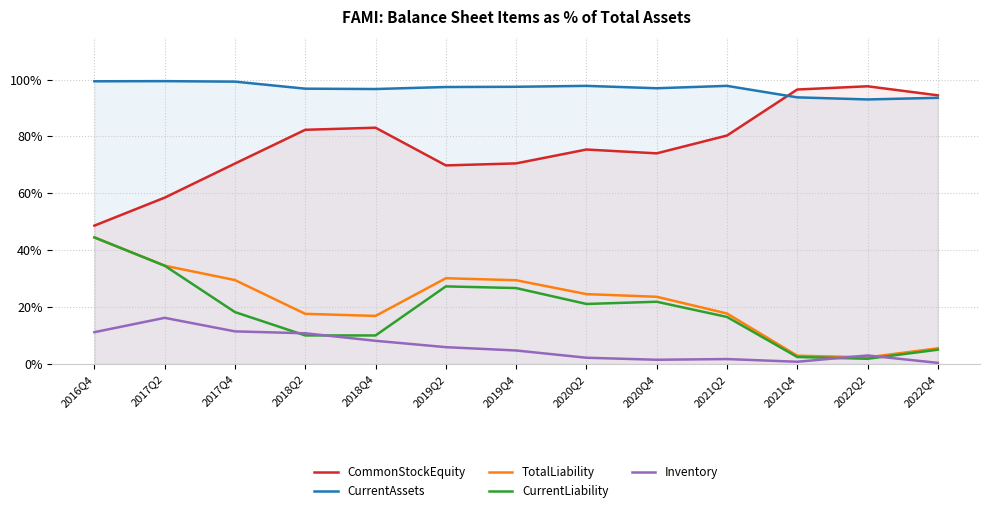

List the series in order of their peak value, highest first.

CurrentAssets, CommonStockEquity, TotalLiability, CurrentLiability, Inventory